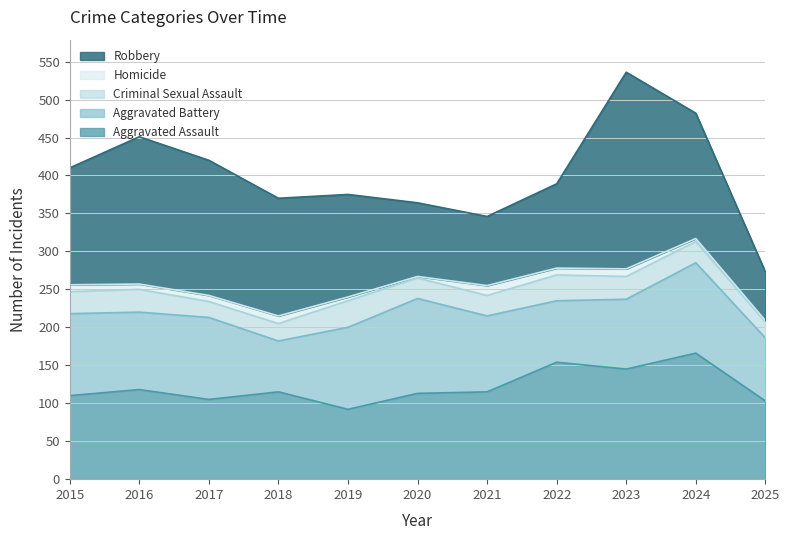

What are all the series names shown in the legend?

Robbery, Homicide, Criminal Sexual Assault, Aggravated Battery, Aggravated Assault